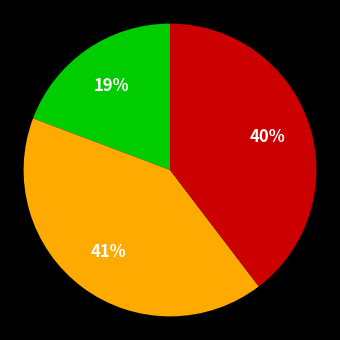

Is there any slice that represents more than half of the pie?

No